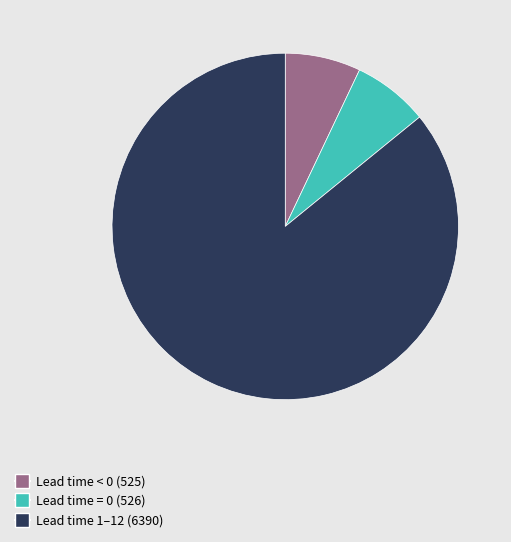

What is the ratio of the value at Lead time 1–12 (6390) to the value at Lead time < 0 (525)?

12.2